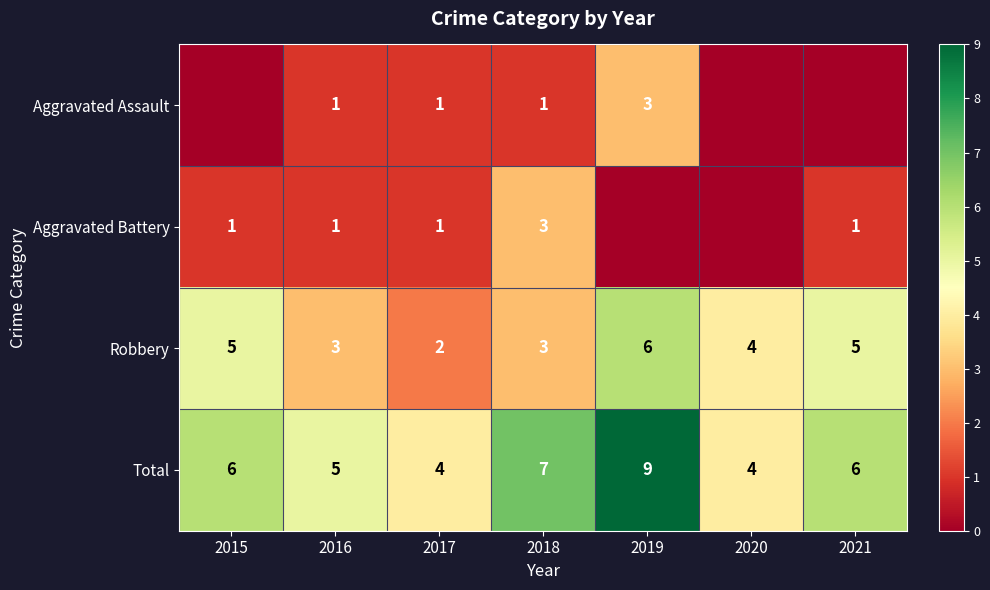

What is the spread (max minus min) of values at 2017?

3